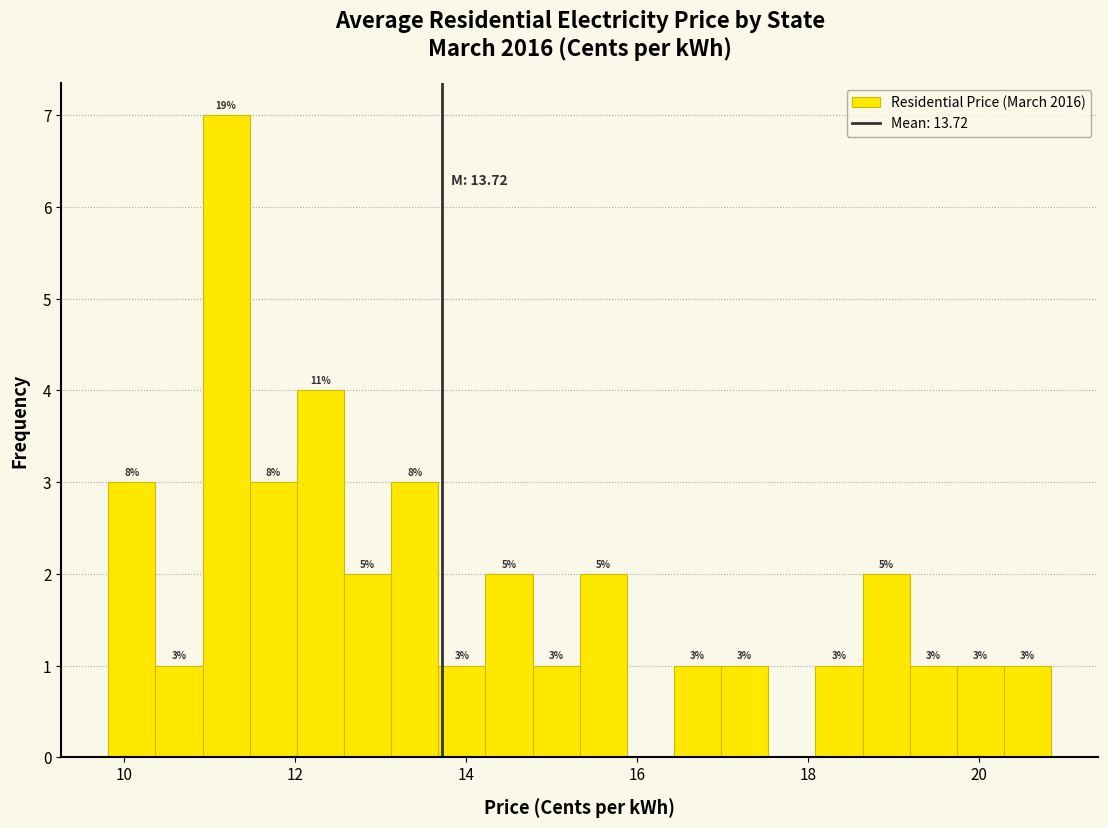

Around what value on the x-axis is the tallest bar? Give the approximate position of its centre, as read against the axis.

11.2